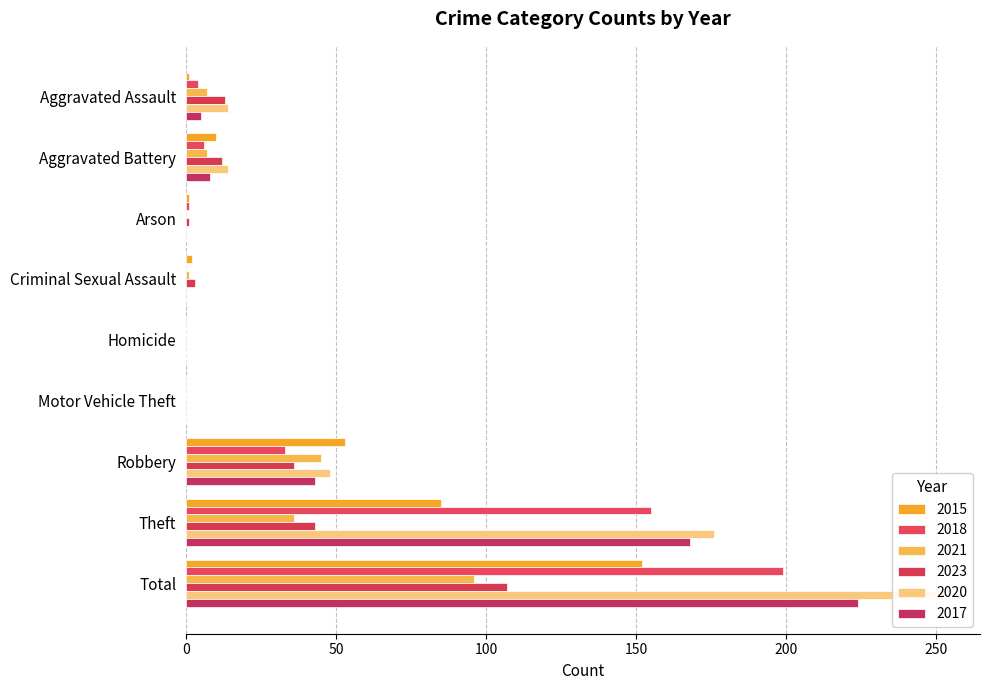

List the series in order of their peak value, highest first.

2020, 2017, 2018, 2015, 2023, 2021